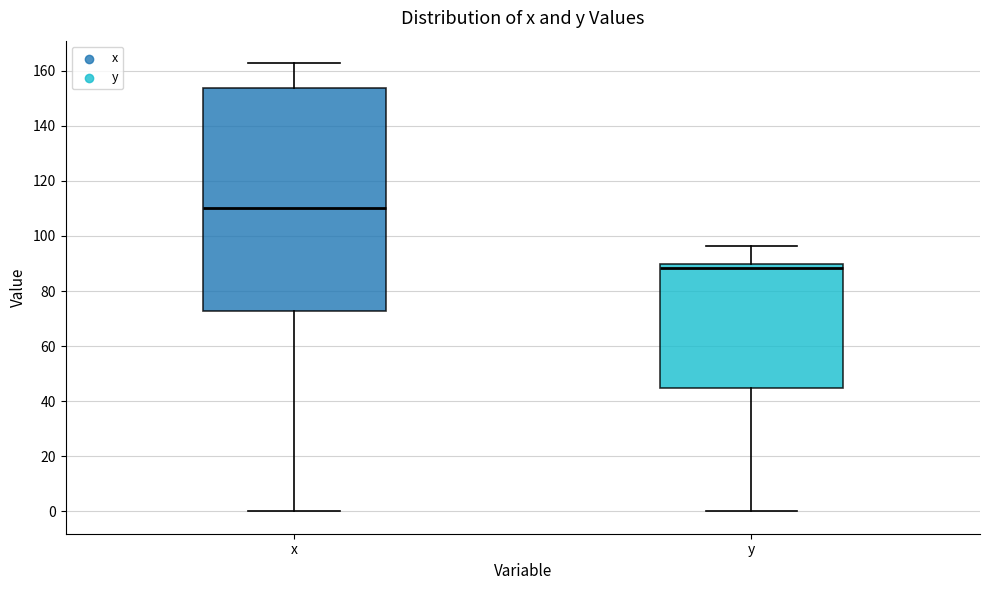

Which box's median line is the highest?

x